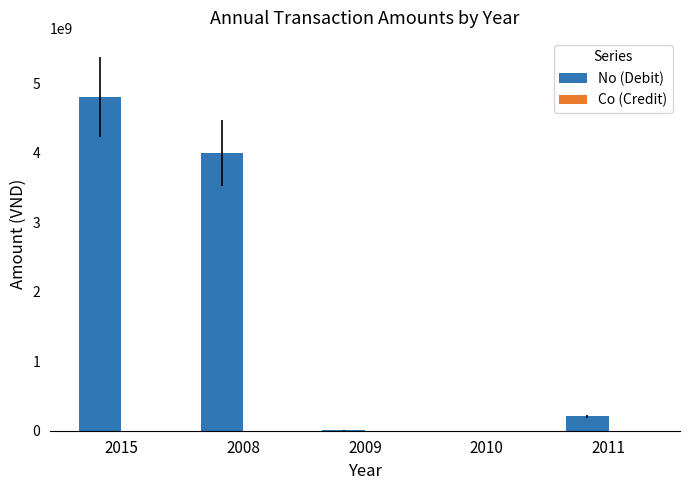

What is the maximum value shown in the chart?

4811125888